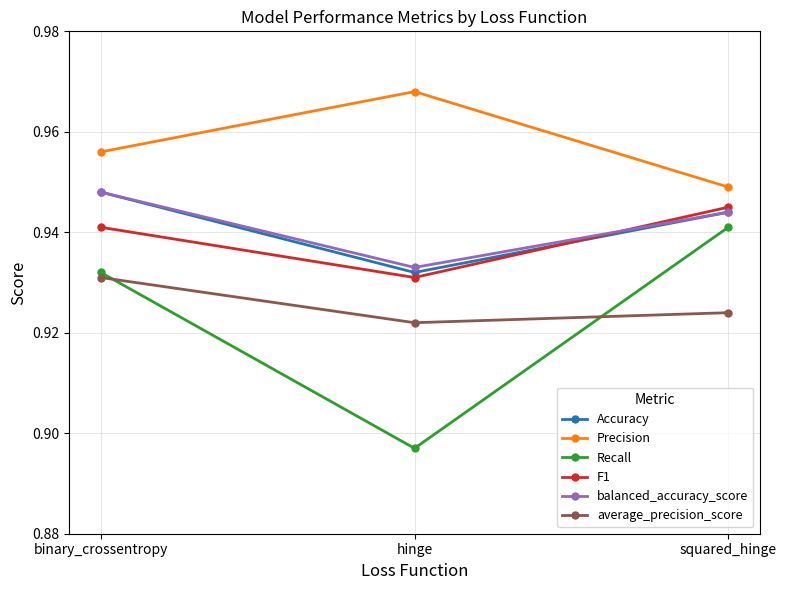

The value of Precision at hinge is 0.4. True or false?

False